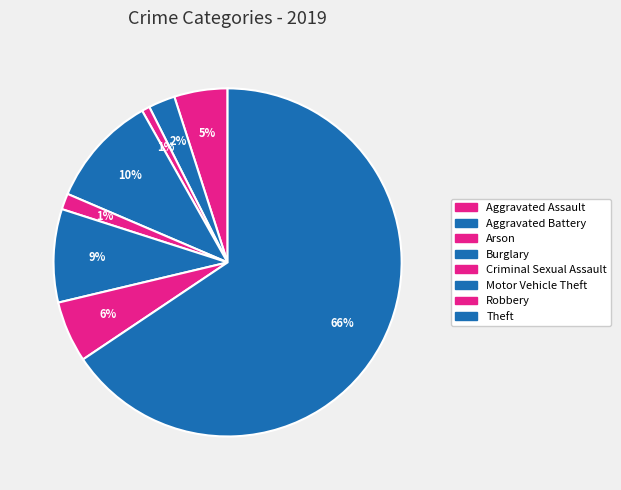

How many segments does this pie chart have?

8